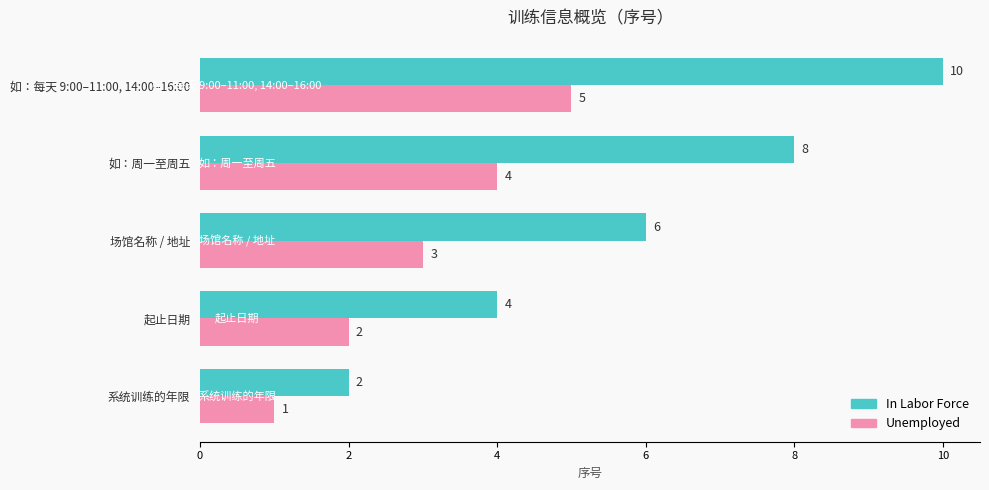

What is the highest value of the Unemployed series?

5